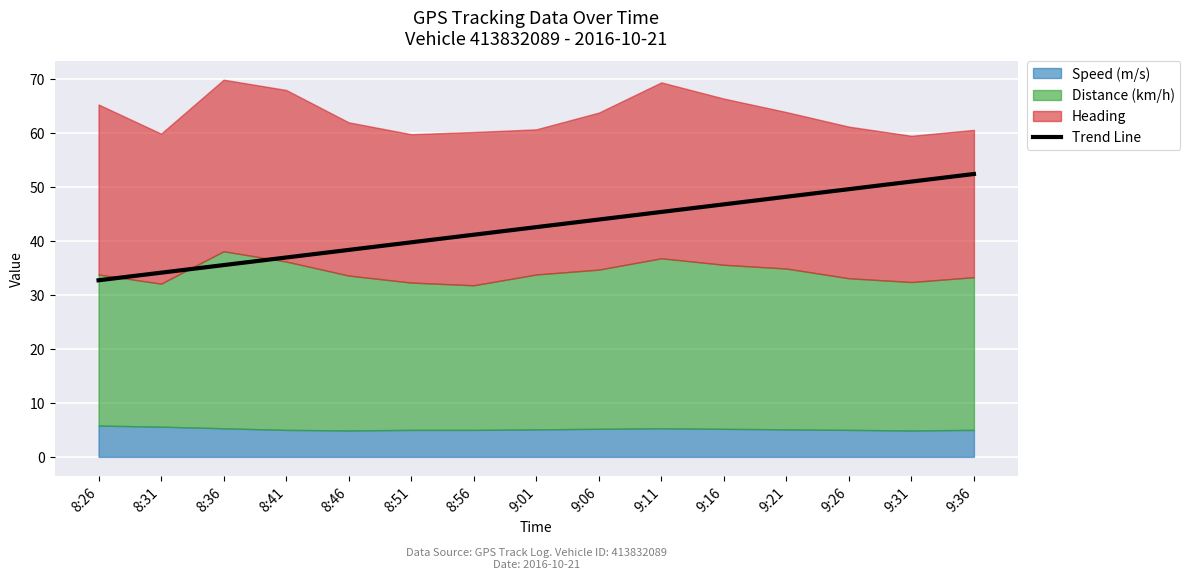

True or false: there are more than 0 points higher than both neighbors.

False